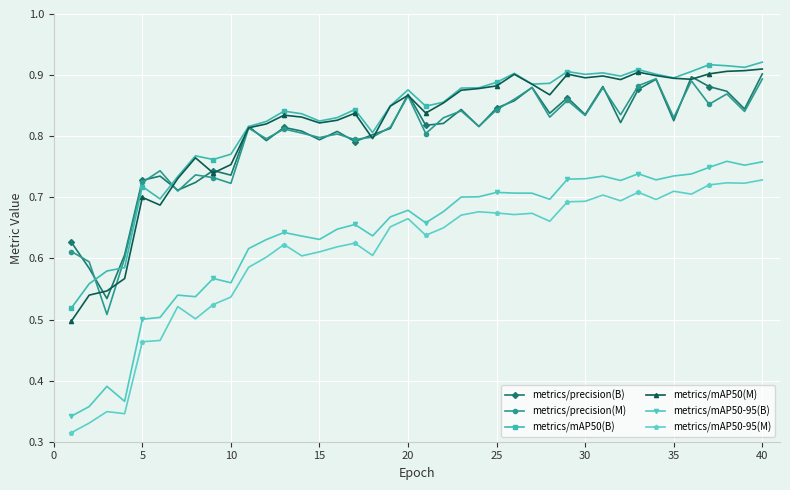

True or false: metrics/mAP50(M) has more than 0 interior local peaks.

True